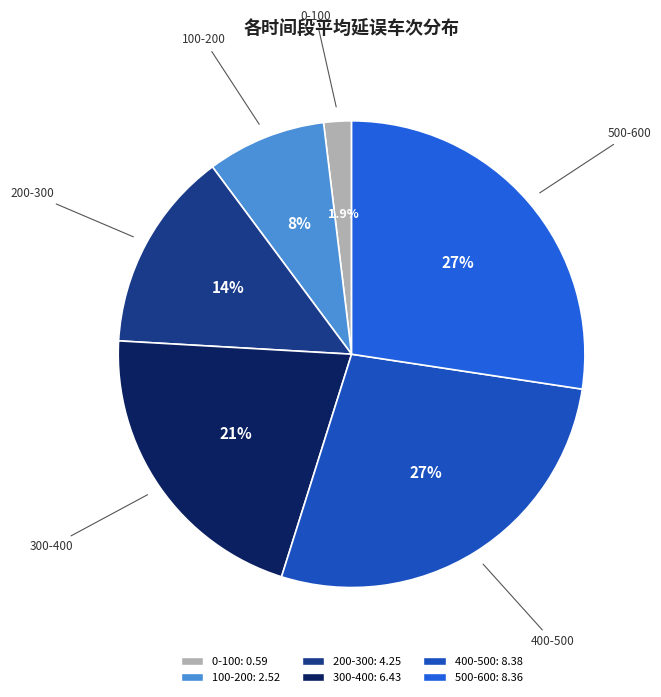

To the nearest percent, what portion does 0-100 represent?

2%